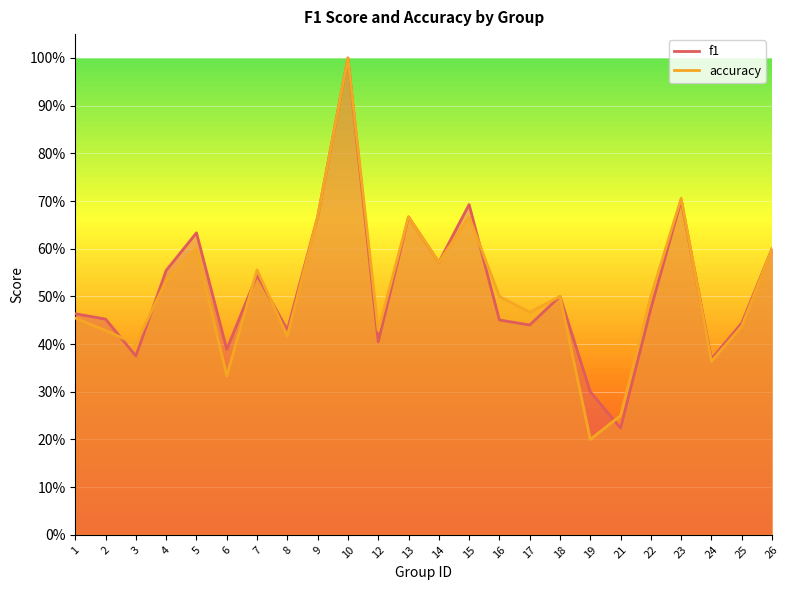

How many times do f1 and accuracy cross each other?

7